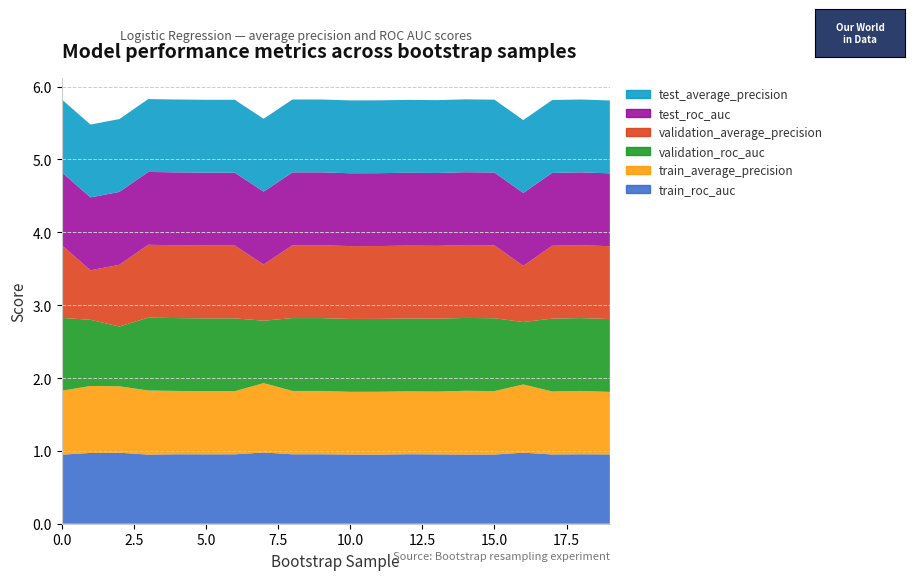

Reading left to right, list all the values displayed in this chart.

train_roc_auc: 0.9	1.0	1.0	0.9	1.0	1.0	1.0	1.0	1.0	1.0	1.0	0.9	1.0	1.0	0.9	1.0	1.0	1.0	1.0	1.0
train_average_precision: 0.9	0.9	0.9	0.9	0.9	0.9	0.9	1.0	0.9	0.9	0.9	0.9	0.9	0.9	0.9	0.9	0.9	0.9	0.9	0.9
validation_roc_auc: 1.0	0.9	0.8	1.0	1.0	1.0	1.0	0.9	1.0	1.0	1.0	1.0	1.0	1.0	1.0	1.0	0.9	1.0	1.0	1.0
validation_average_precision: 1.0	0.7	0.8	1.0	1.0	1.0	1.0	0.8	1.0	1.0	1.0	1.0	1.0	1.0	1.0	1.0	0.8	1.0	1.0	1.0
test_roc_auc: 1.0	1.0	1.0	1.0	1.0	1.0	1.0	1.0	1.0	1.0	1.0	1.0	1.0	1.0	1.0	1.0	1.0	1.0	1.0	1.0
test_average_precision: 1.0	1.0	1.0	1.0	1.0	1.0	1.0	1.0	1.0	1.0	1.0	1.0	1.0	1.0	1.0	1.0	1.0	1.0	1.0	1.0